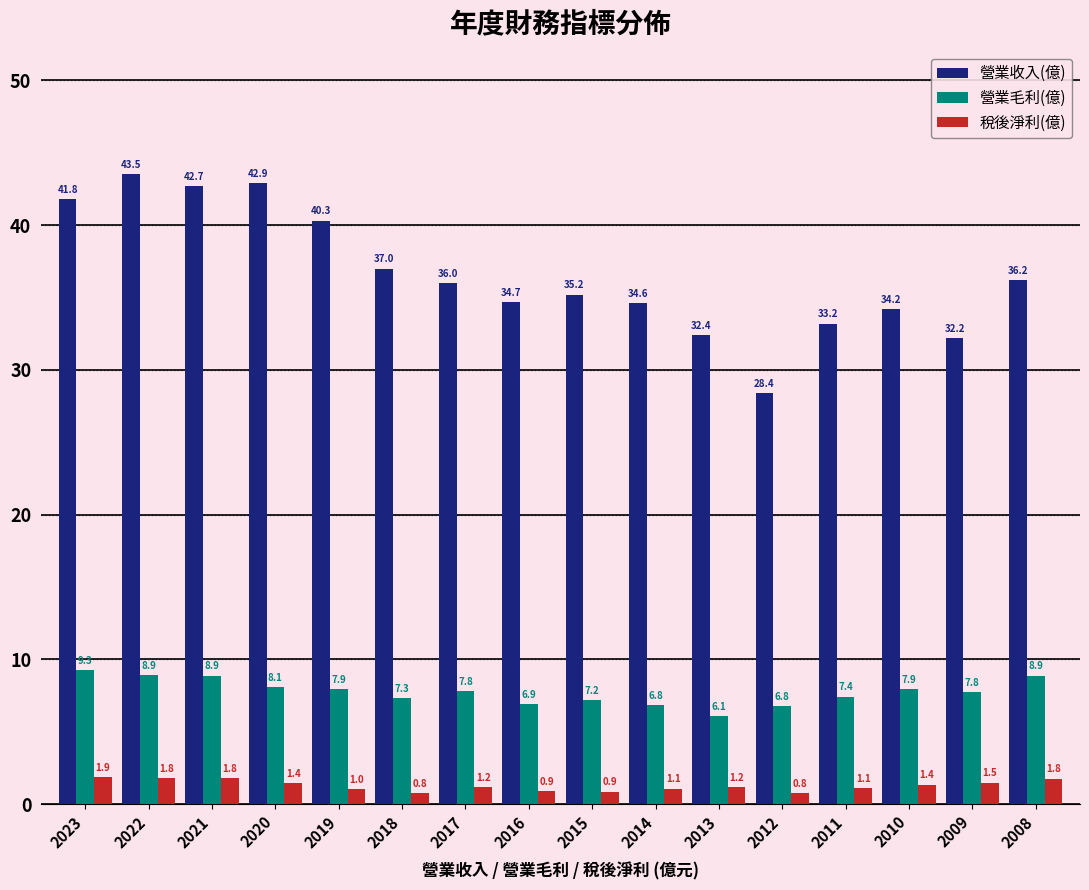

Read the 稅後淨利(億) value at 2015.

0.9